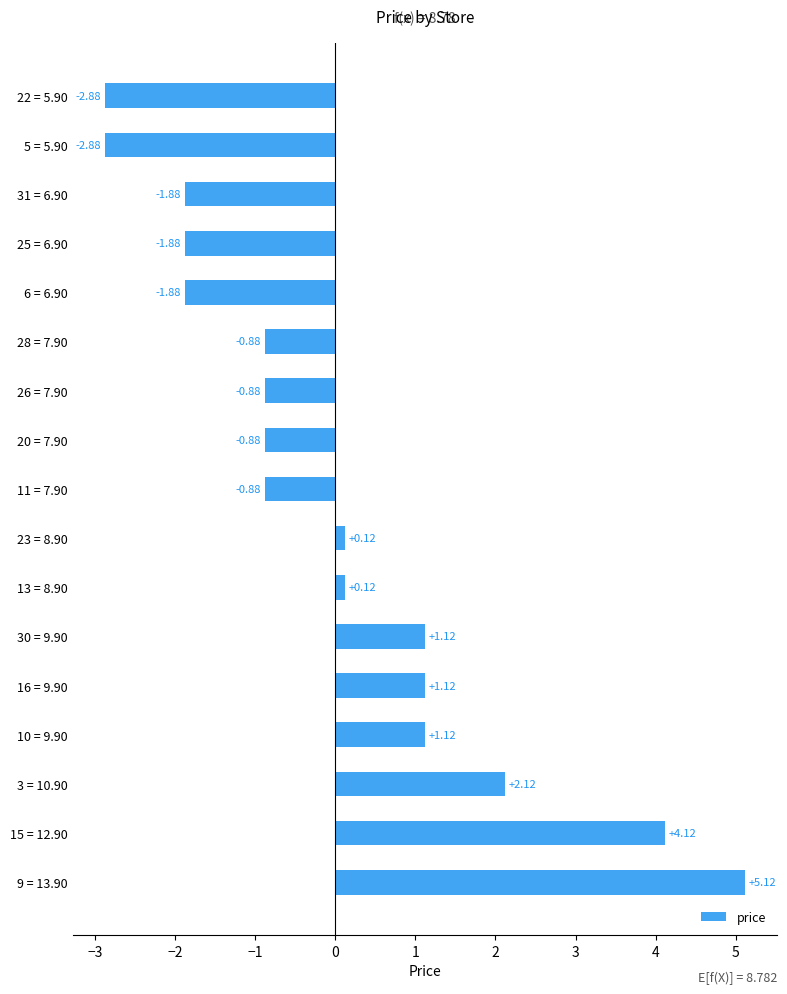

What is the difference between the second highest and second lowest values?

7.0